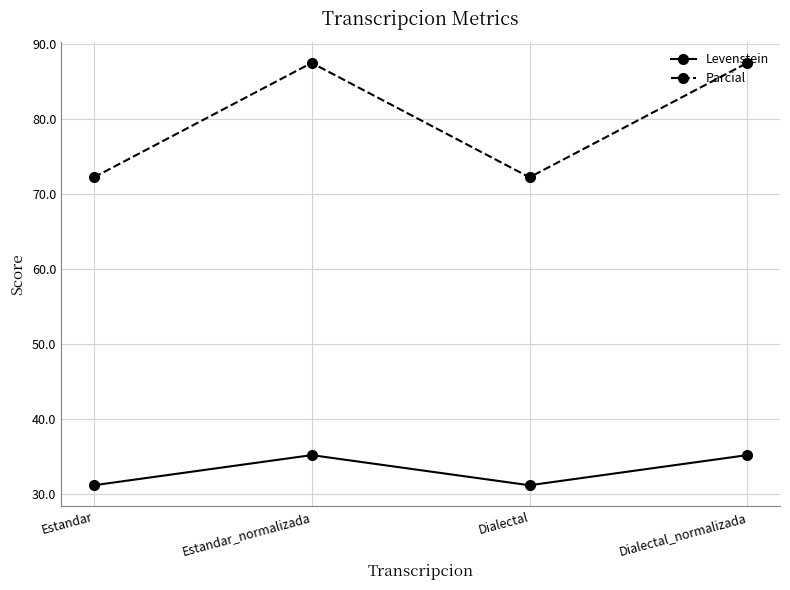

Is this an area chart (filled region under the line)?

No